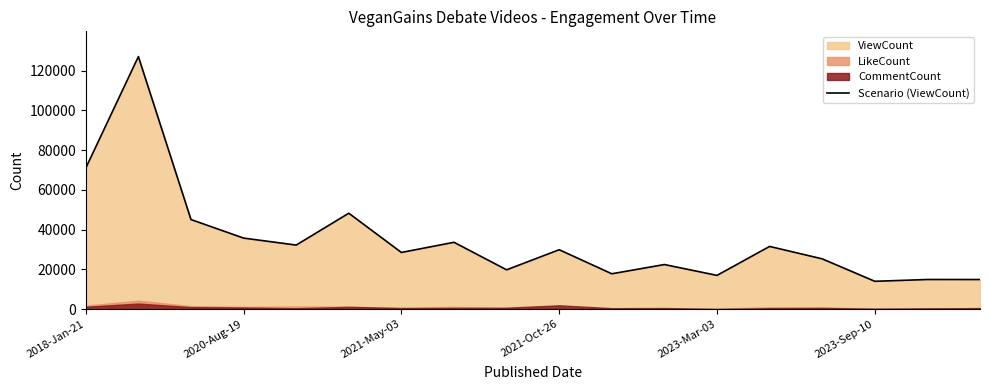

The chart shows a value of 40326 at 2021-May-03. True or false?

False